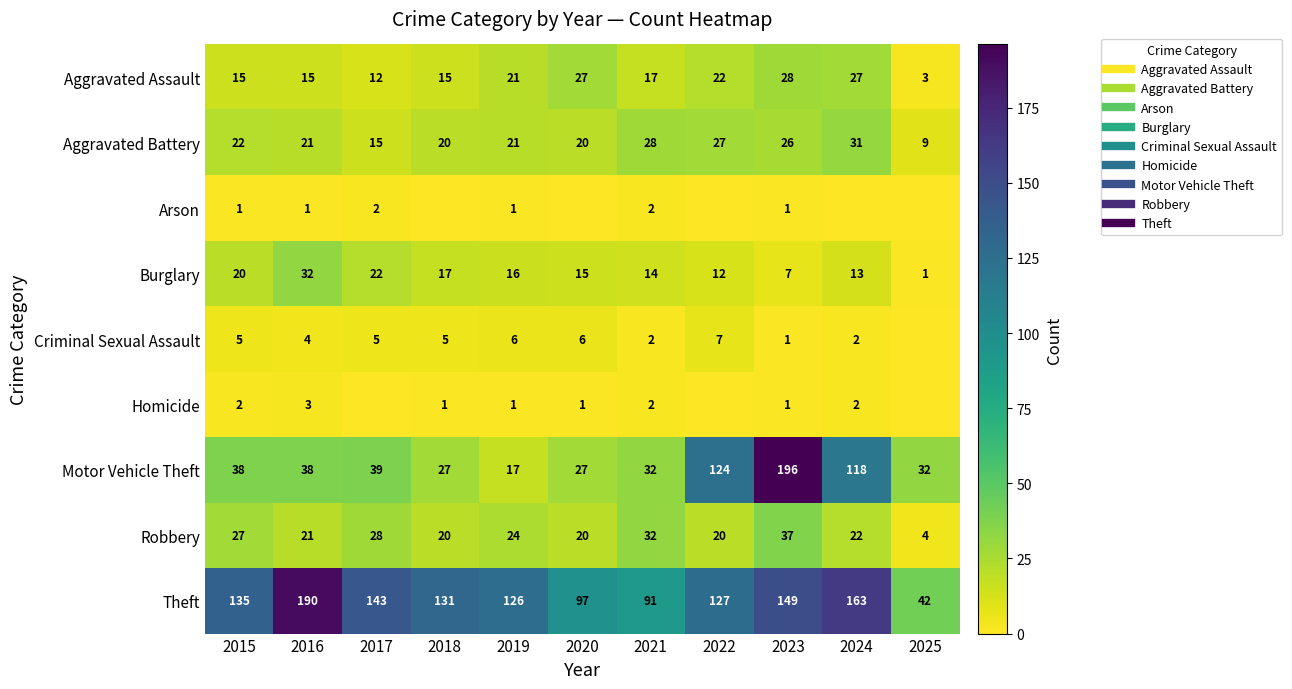

At which category is the sum across all series the highest?

2023